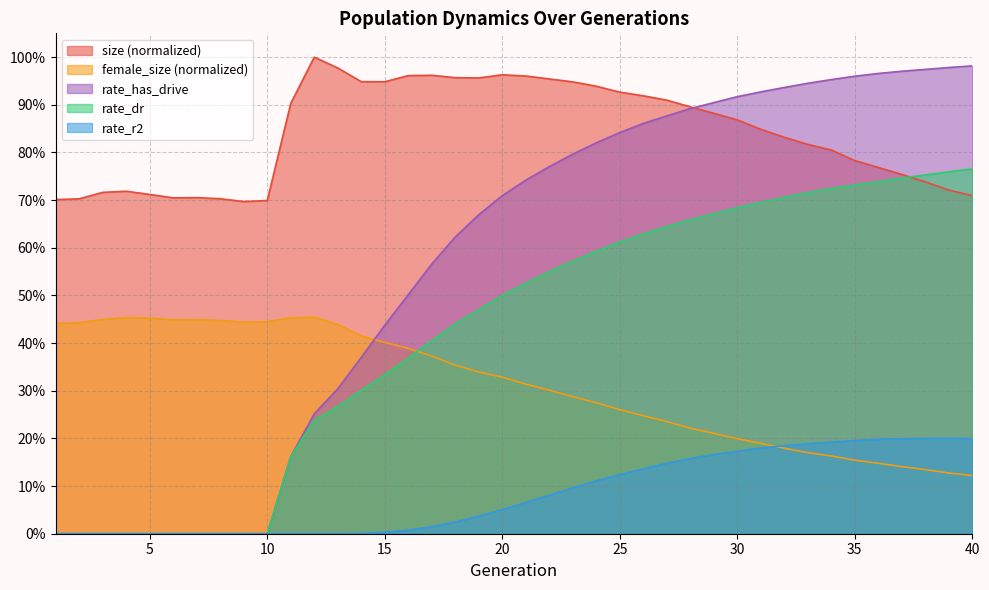

Reading left to right, transcribe all the data shown in this chart.

size: 0.7	0.7	0.7	0.7	0.7	0.7	0.7	0.7	0.7	0.7	0.9	1.0	1.0	0.9	0.9	1.0	1.0	1.0	1.0	1.0	1.0	1.0	0.9	0.9	0.9	0.9	0.9	0.9	0.9	0.9	0.8	0.8	0.8	0.8	0.8	0.8	0.8	0.7	0.7	0.7
female_size: 0.4	0.4	0.4	0.5	0.5	0.4	0.4	0.4	0.4	0.4	0.5	0.5	0.4	0.4	0.4	0.4	0.4	0.4	0.3	0.3	0.3	0.3	0.3	0.3	0.3	0.2	0.2	0.2	0.2	0.2	0.2	0.2	0.2	0.2	0.2	0.1	0.1	0.1	0.1	0.1
rate_dr: 0.0	0.0	0.0	0.0	0.0	0.0	0.0	0.0	0.0	0.0	0.2	0.2	0.3	0.3	0.3	0.4	0.4	0.4	0.5	0.5	0.5	0.6	0.6	0.6	0.6	0.6	0.6	0.7	0.7	0.7	0.7	0.7	0.7	0.7	0.7	0.7	0.7	0.8	0.8	0.8
rate_r2: 0.0	0.0	0.0	0.0	0.0	0.0	0.0	0.0	0.0	0.0	0.0	0.0	0.0	0.0	0.0	0.0	0.0	0.0	0.0	0.1	0.1	0.1	0.1	0.1	0.1	0.1	0.1	0.2	0.2	0.2	0.2	0.2	0.2	0.2	0.2	0.2	0.2	0.2	0.2	0.2
rate_has_drive: 0.0	0.0	0.0	0.0	0.0	0.0	0.0	0.0	0.0	0.0	0.2	0.3	0.3	0.4	0.4	0.5	0.6	0.6	0.7	0.7	0.7	0.8	0.8	0.8	0.8	0.9	0.9	0.9	0.9	0.9	0.9	0.9	0.9	1.0	1.0	1.0	1.0	1.0	1.0	1.0